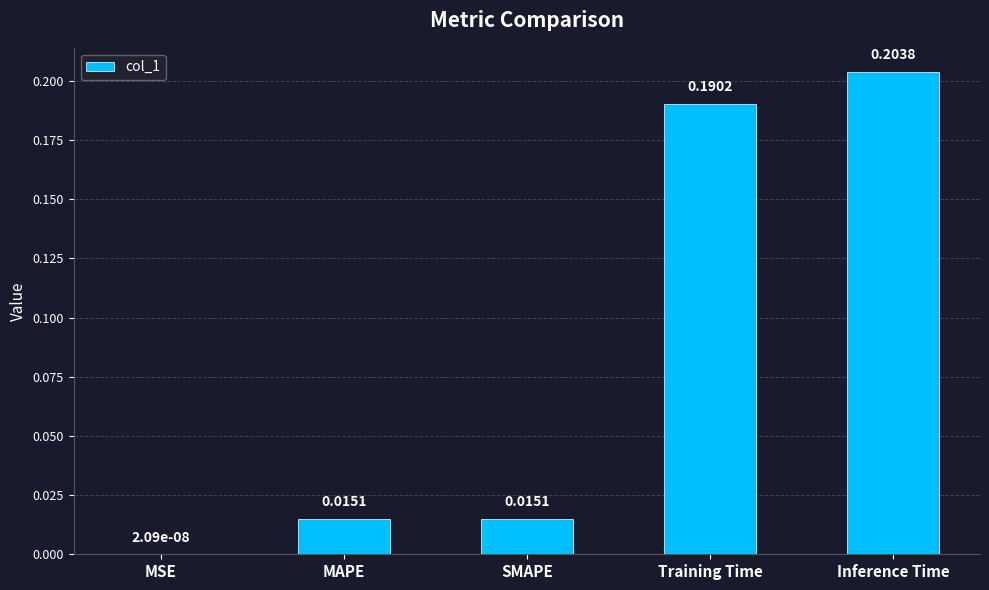

At which label is the value closest to 0?

MSE